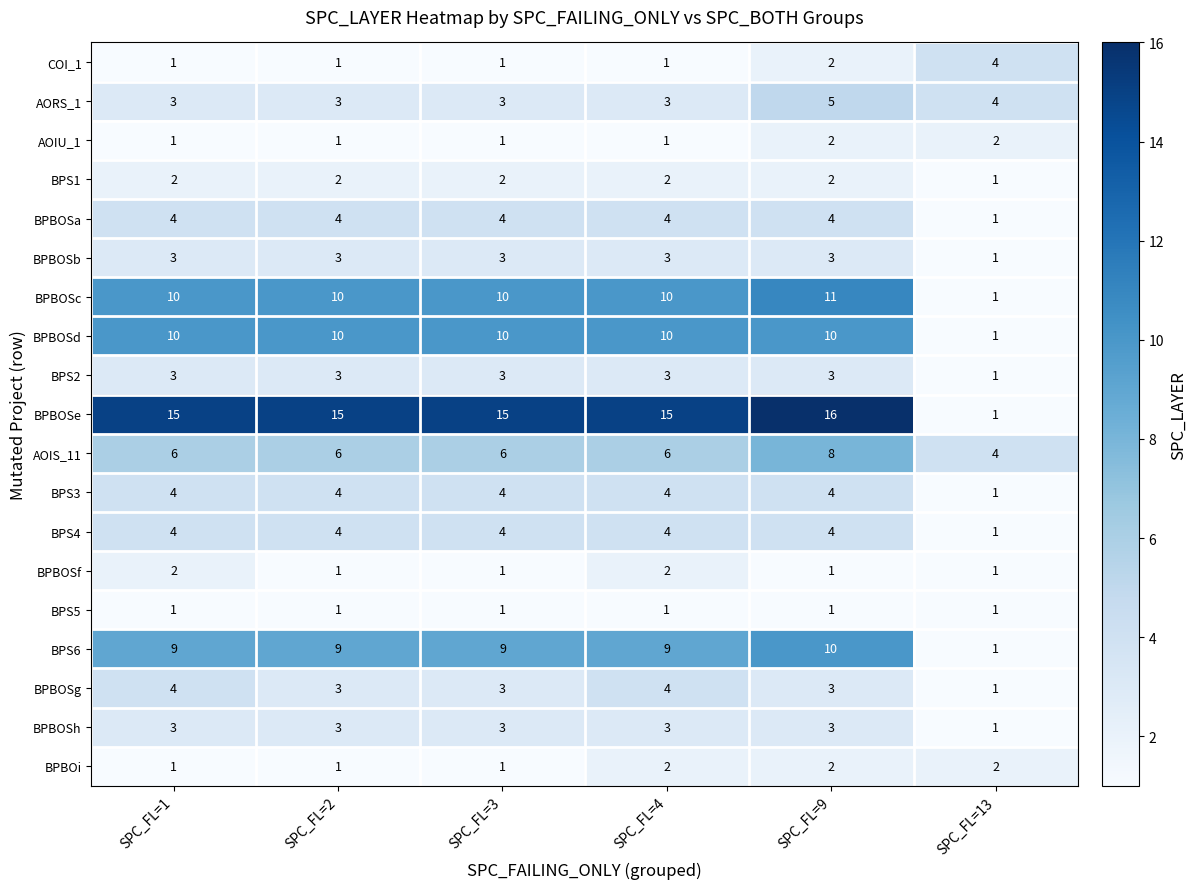

How many BPS6 values are between 9 and 10?

5